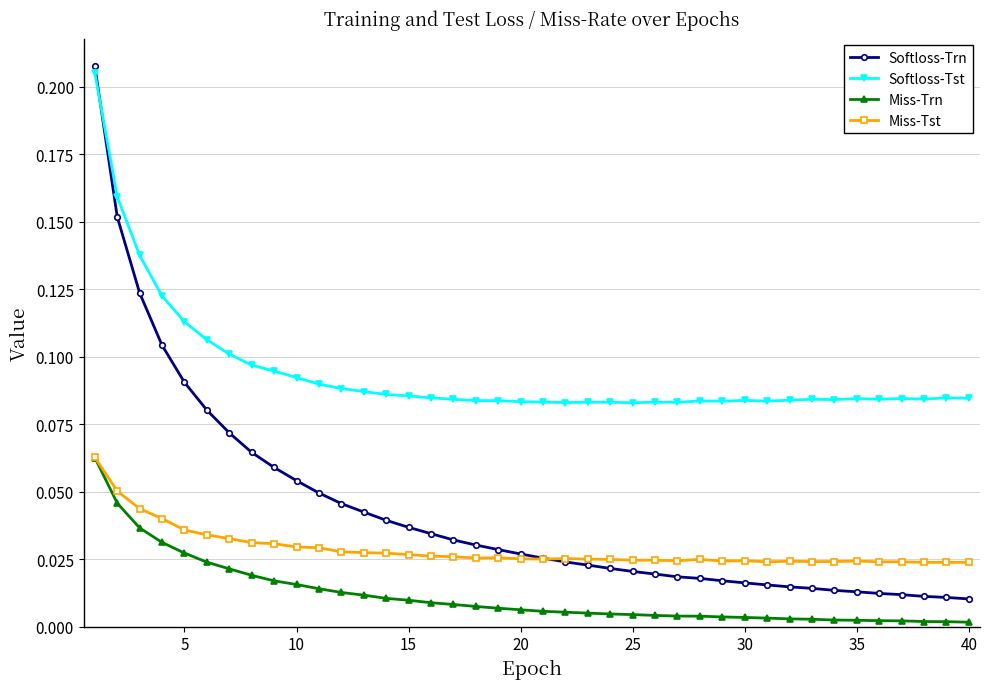

True or false: Softloss-Tst and Miss-Trn cross at least once.

False